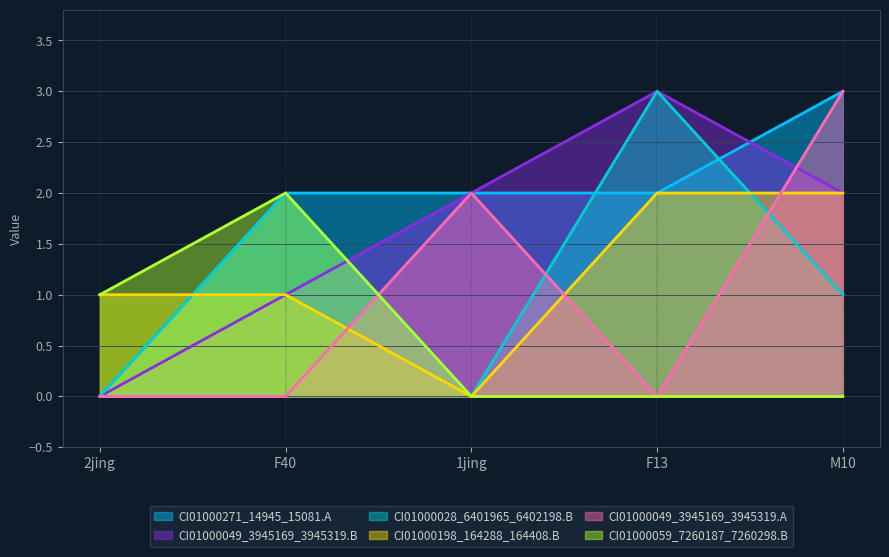

Is the value of CI01000271_14945_15081.A at 2jing greater than the value of CI01000049_3945169_3945319.A at 2jing?

No